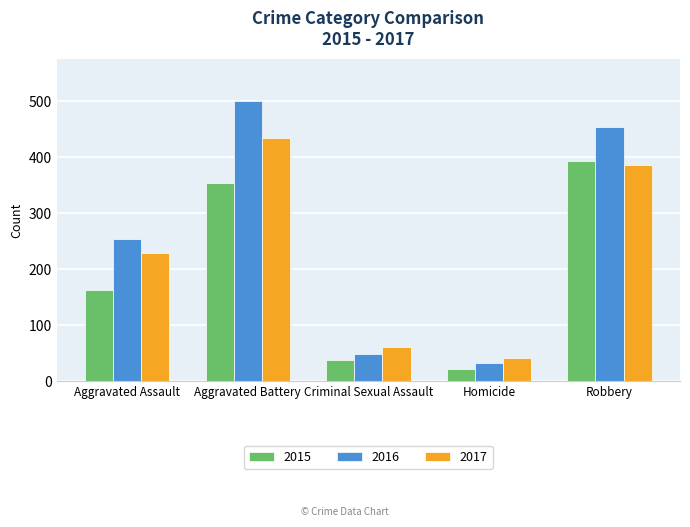

What is the lowest value of the 2015 series?

23